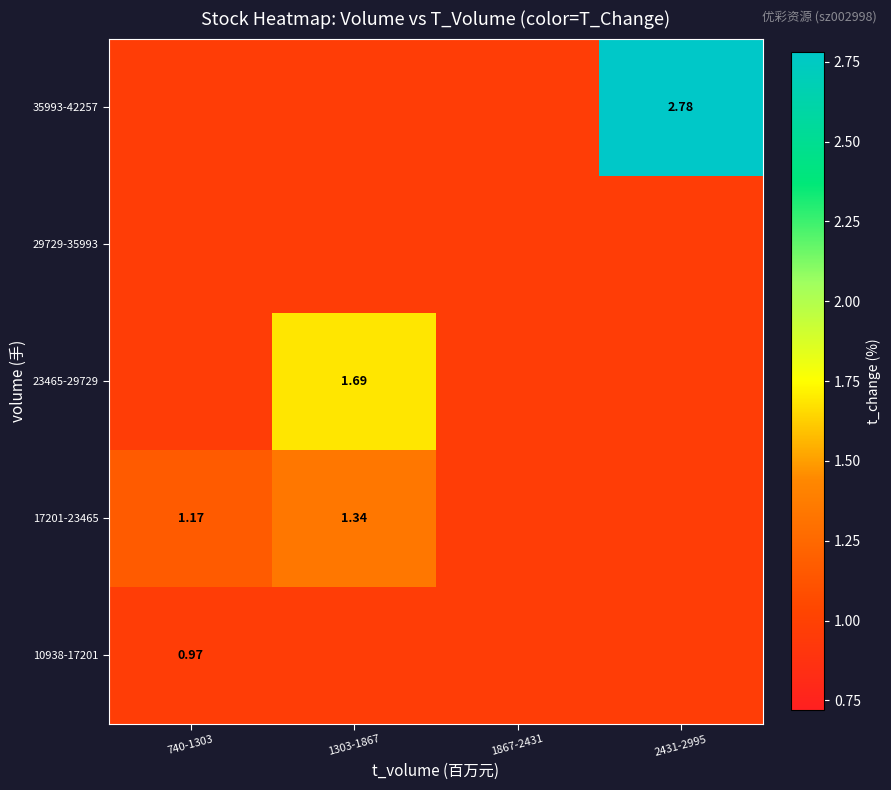

What is the difference between the maximum and minimum values in the 17201-23465 series?

0.4